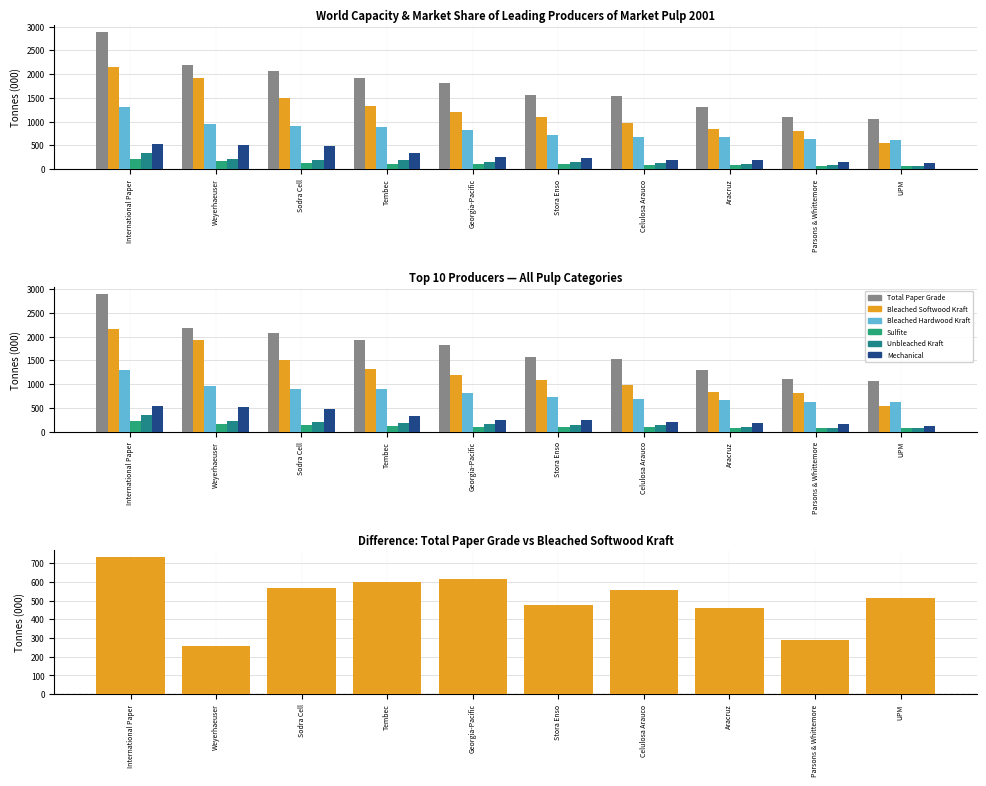

At which category does the chart reach its minimum across all series?

UPM